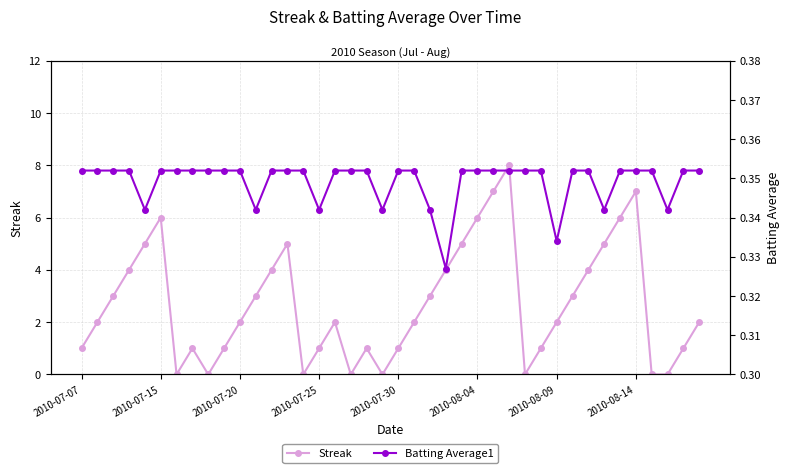

At which category does Streak reach its first local peak?

2010-07-15